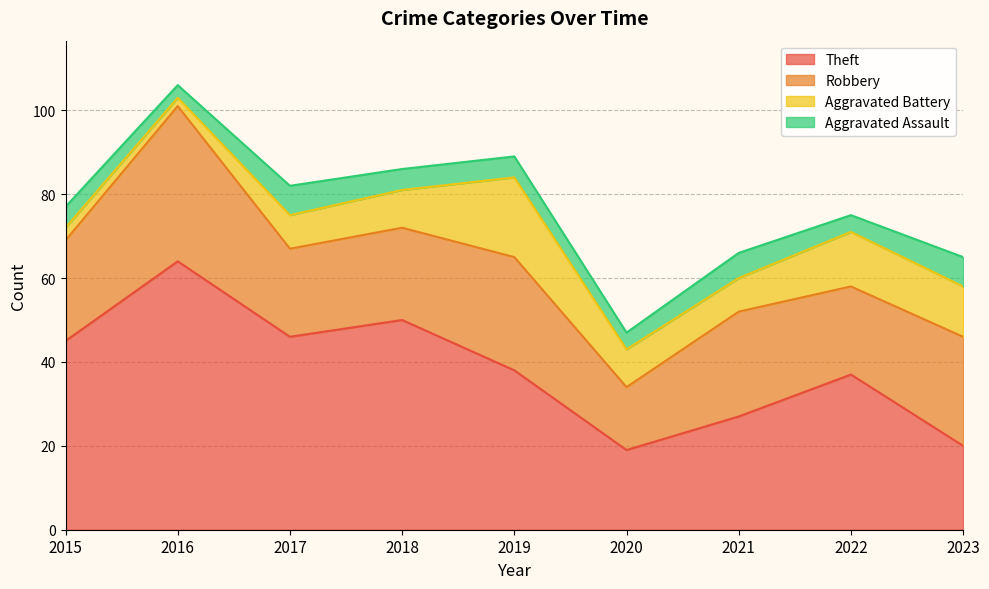

Reading right to left, transcribe all the data shown in this chart.

Theft: 20	37	27	19	38	50	46	64	45
Robbery: 26	21	25	15	27	22	21	37	24
Aggravated Battery: 12	13	8	9	19	9	8	2	3
Aggravated Assault: 7	4	6	4	5	5	7	3	5